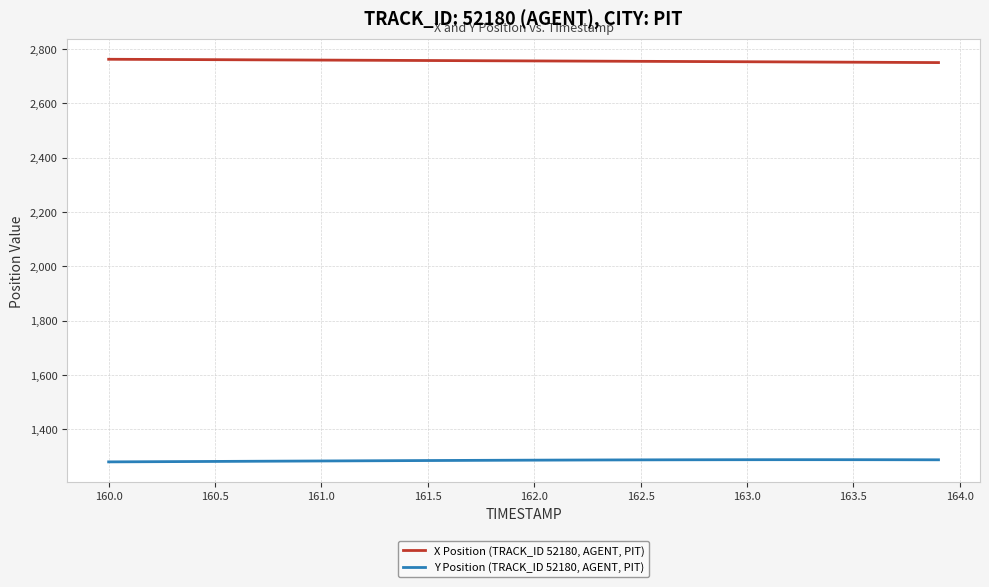

True or false: Y Position (TRACK_ID 52180, AGENT, PIT) and X Position (TRACK_ID 52180, AGENT, PIT) intersect in this chart.

False